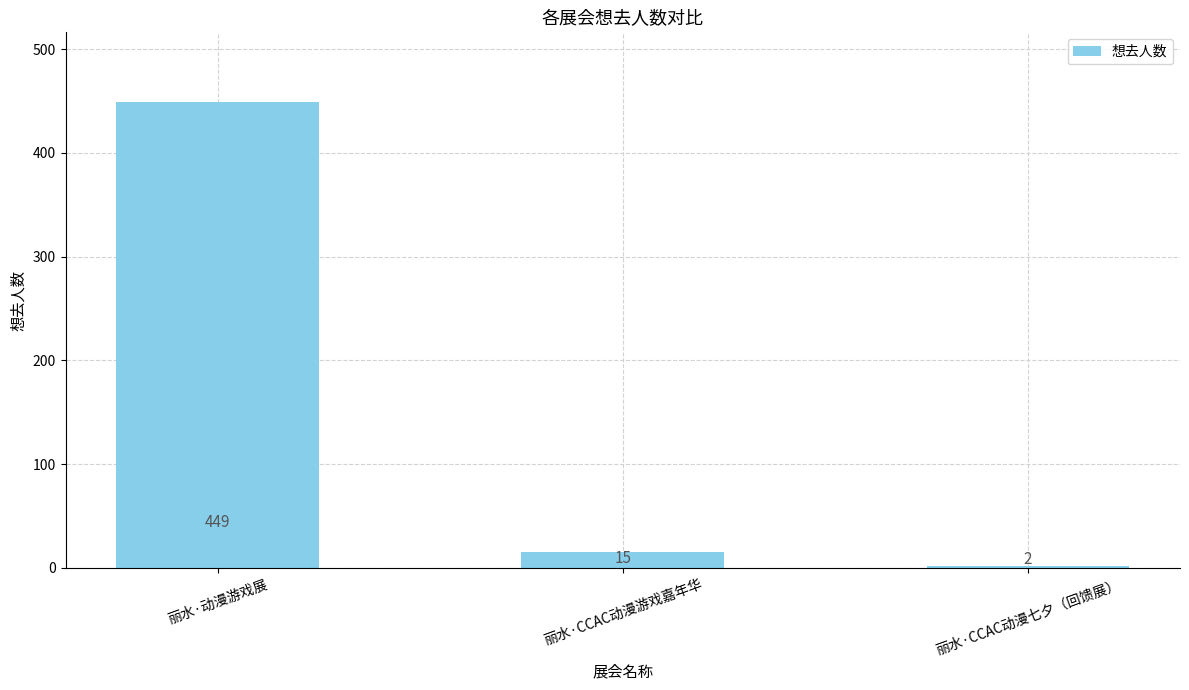

Reading right to left, list all the values displayed in this chart.

2	15	449